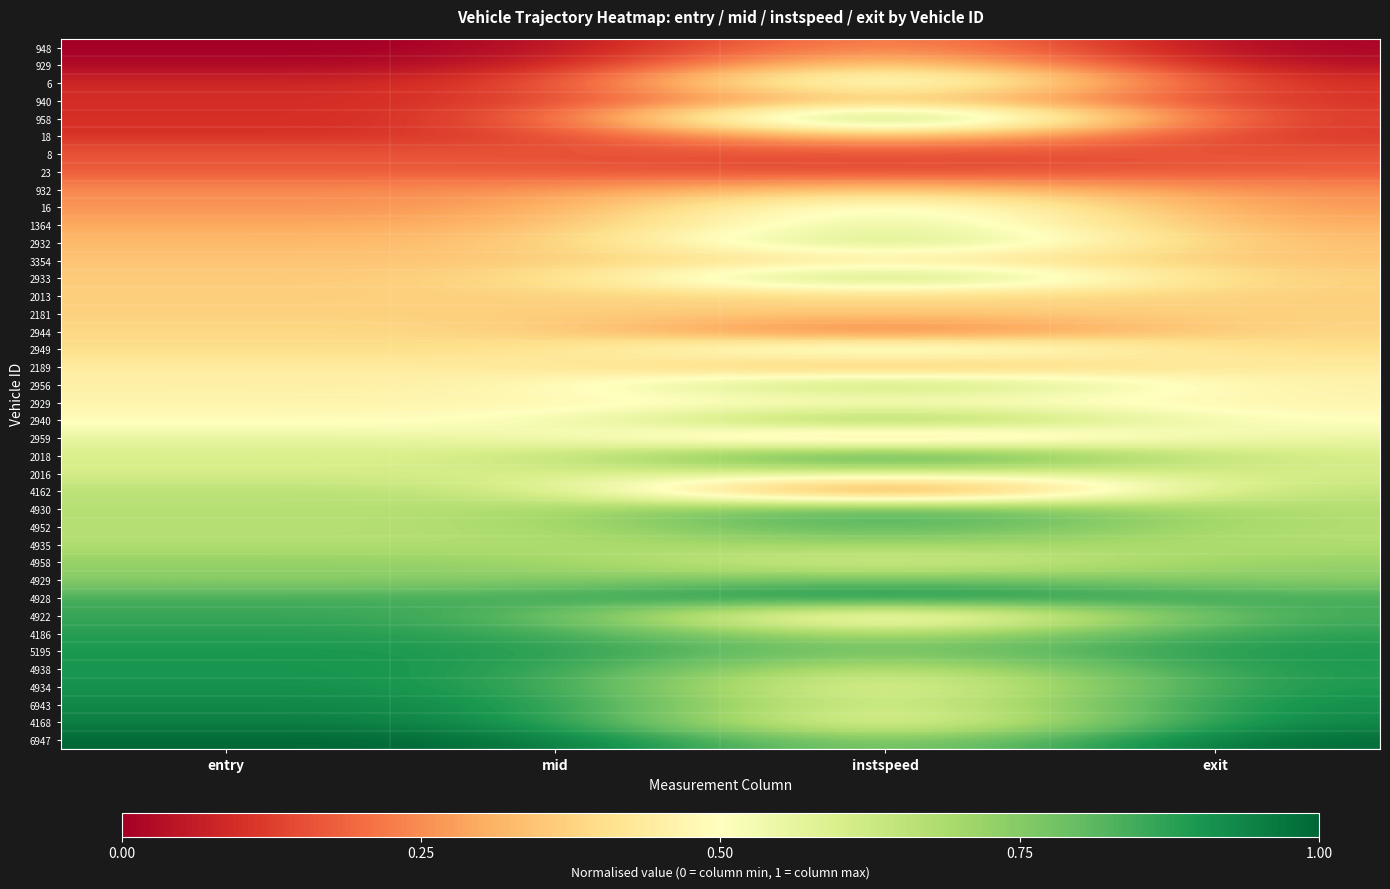

Reading left to right, what are all the values shown in this chart?

948: entry=0.0	mid=0.0	instspeed=0.3	exit=0.0
929: entry=0.0	mid=0.0	instspeed=0.5	exit=0.0
6: entry=0.1	mid=0.1	instspeed=0.7	exit=0.1
940: entry=0.1	mid=0.1	instspeed=0.4	exit=0.1
958: entry=0.1	mid=0.1	instspeed=1.0	exit=0.1
18: entry=0.1	mid=0.1	instspeed=0.4	exit=0.1
8: entry=0.2	mid=0.2	instspeed=0.1	exit=0.2
23: entry=0.2	mid=0.2	instspeed=0.1	exit=0.2
932: entry=0.3	mid=0.3	instspeed=0.4	exit=0.3
16: entry=0.3	mid=0.3	instspeed=0.6	exit=0.3
1364: entry=0.3	mid=0.3	instspeed=0.6	exit=0.3
2932: entry=0.3	mid=0.3	instspeed=0.7	exit=0.3
3354: entry=0.3	mid=0.3	instspeed=0.4	exit=0.3
2933: entry=0.4	mid=0.4	instspeed=0.8	exit=0.4
2013: entry=0.4	mid=0.4	instspeed=0.4	exit=0.4
2181: entry=0.4	mid=0.4	instspeed=0.4	exit=0.4
2944: entry=0.4	mid=0.4	instspeed=0.1	exit=0.4
2949: entry=0.4	mid=0.4	instspeed=0.7	exit=0.4
2189: entry=0.4	mid=0.4	instspeed=0.2	exit=0.5
2956: entry=0.5	mid=0.5	instspeed=0.8	exit=0.5
2929: entry=0.5	mid=0.5	instspeed=0.5	exit=0.5
2940: entry=0.5	mid=0.5	instspeed=0.9	exit=0.5
2959: entry=0.6	mid=0.6	instspeed=0.2	exit=0.6
2018: entry=0.6	mid=0.6	instspeed=1.0	exit=0.6
2016: entry=0.6	mid=0.6	instspeed=0.6	exit=0.6
4162: entry=0.7	mid=0.7	instspeed=0.0	exit=0.7
4930: entry=0.7	mid=0.7	instspeed=0.9	exit=0.7
4952: entry=0.7	mid=0.7	instspeed=0.9	exit=0.7
4935: entry=0.7	mid=0.7	instspeed=0.7	exit=0.7
4958: entry=0.7	mid=0.7	instspeed=0.5	exit=0.7
4929: entry=0.7	mid=0.7	instspeed=0.8	exit=0.7
4928: entry=0.8	mid=0.8	instspeed=1.0	exit=0.8
4922: entry=0.9	mid=0.9	instspeed=0.3	exit=0.9
4186: entry=0.9	mid=0.9	instspeed=0.6	exit=0.9
5195: entry=0.9	mid=0.9	instspeed=0.7	exit=0.9
4938: entry=0.9	mid=0.9	instspeed=0.6	exit=0.9
4934: entry=0.9	mid=0.9	instspeed=0.5	exit=0.9
6943: entry=0.9	mid=0.9	instspeed=0.5	exit=0.9
4168: entry=0.9	mid=0.9	instspeed=0.4	exit=0.9
6947: entry=1.0	mid=1.0	instspeed=0.7	exit=1.0